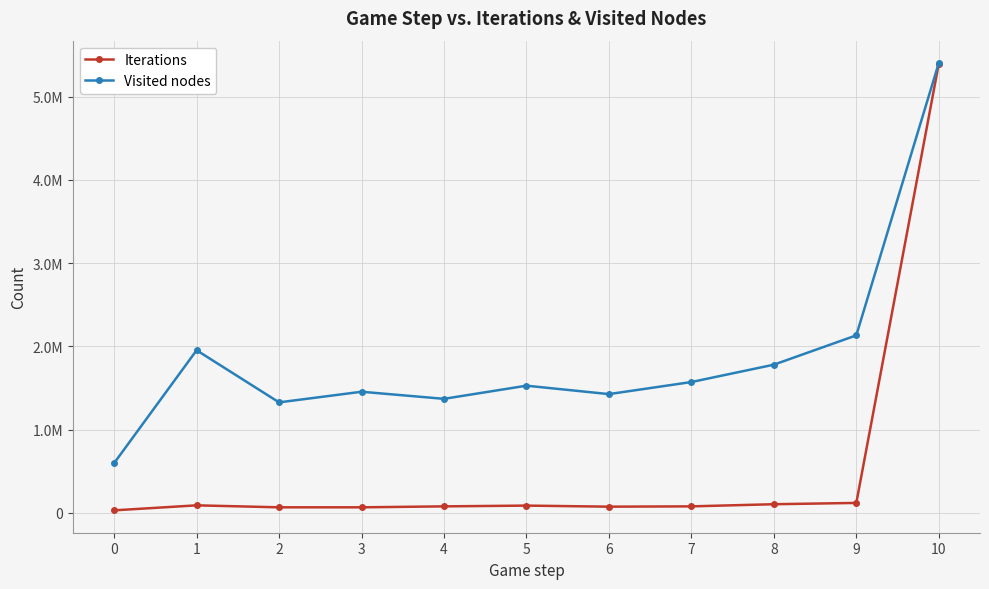

What is the sum of all Iterations values?

6170783